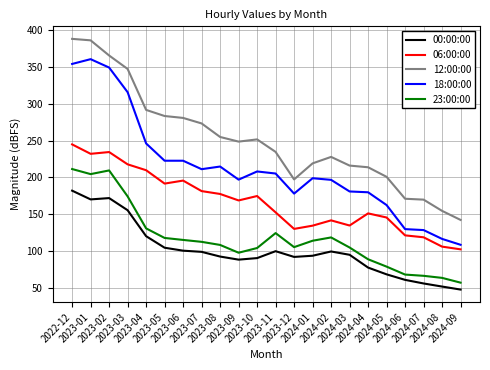

At which category is the sum across all series the highest?

2022-12